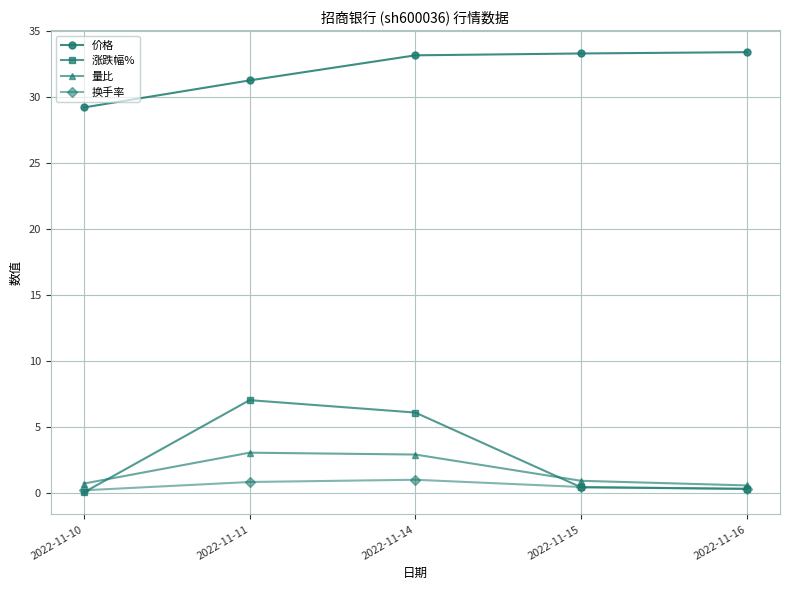

What is the sum of the 量比 values at 2022-11-15 and 2022-11-10?

1.6